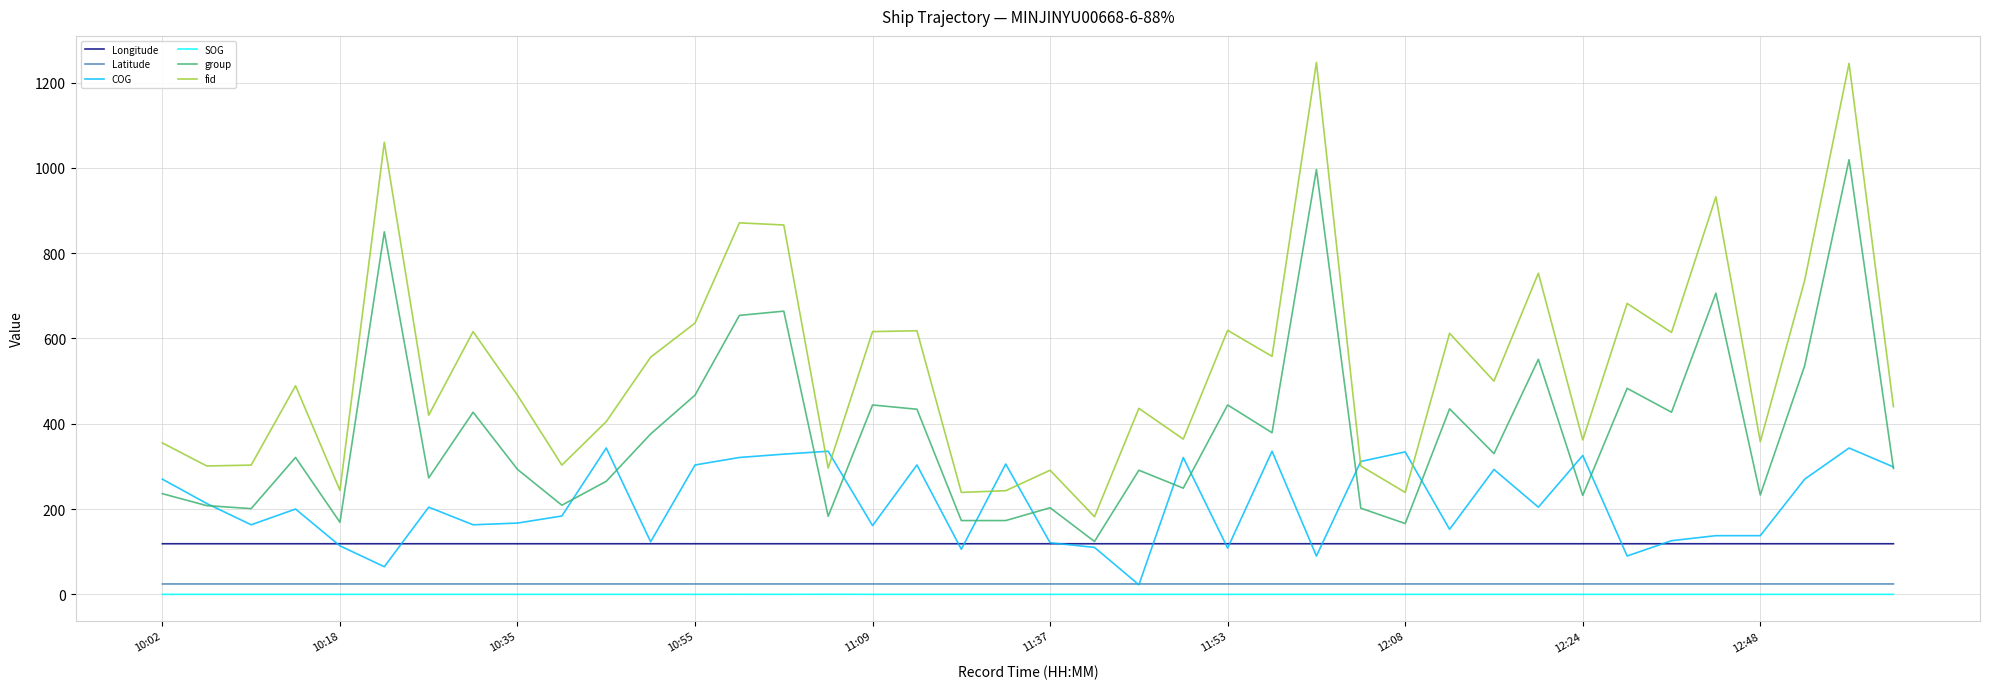

Which series has the largest total across all categories?

fid